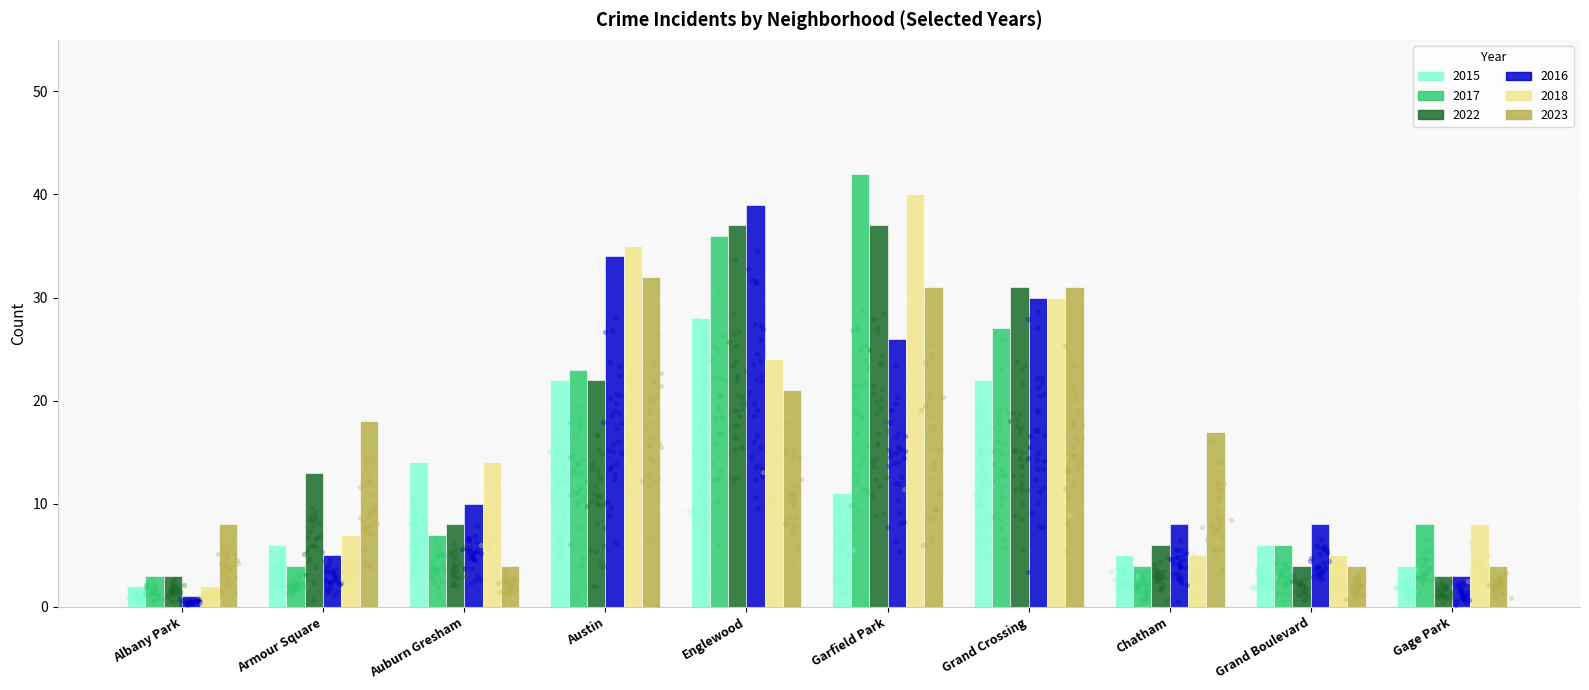

Which series contains the highest Y value?

2017